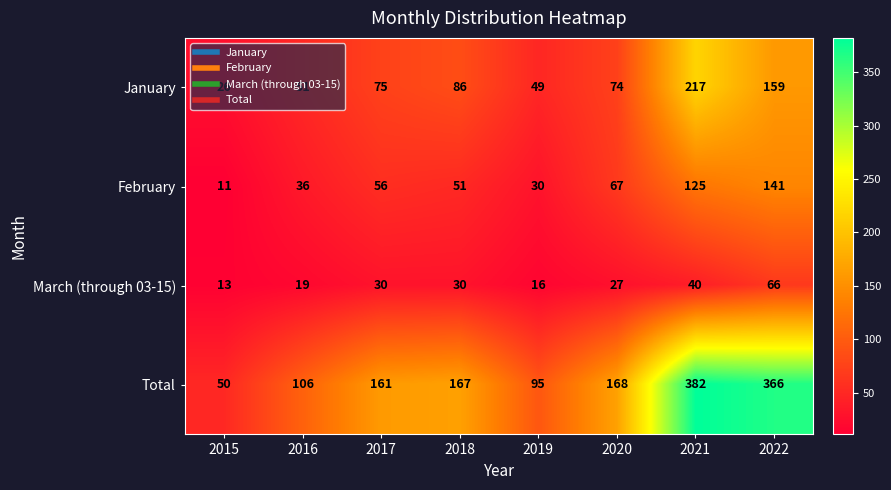

List the series in order of their overall mean, lowest first.

March (through 03-15), February, January, Total